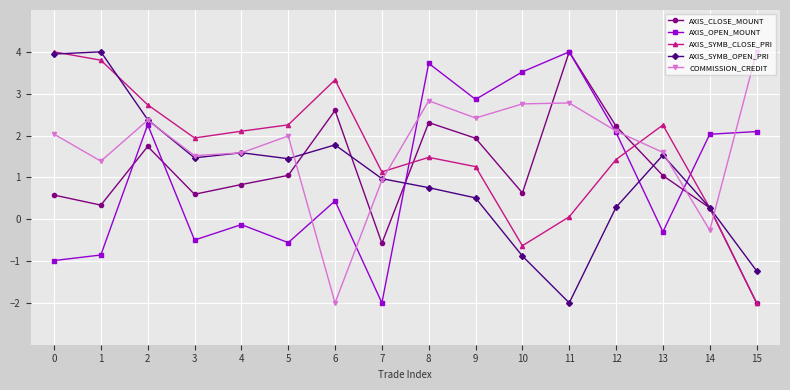

What is the sum of all AXIS_SYMB_CLOSE_PRI values?

25.4